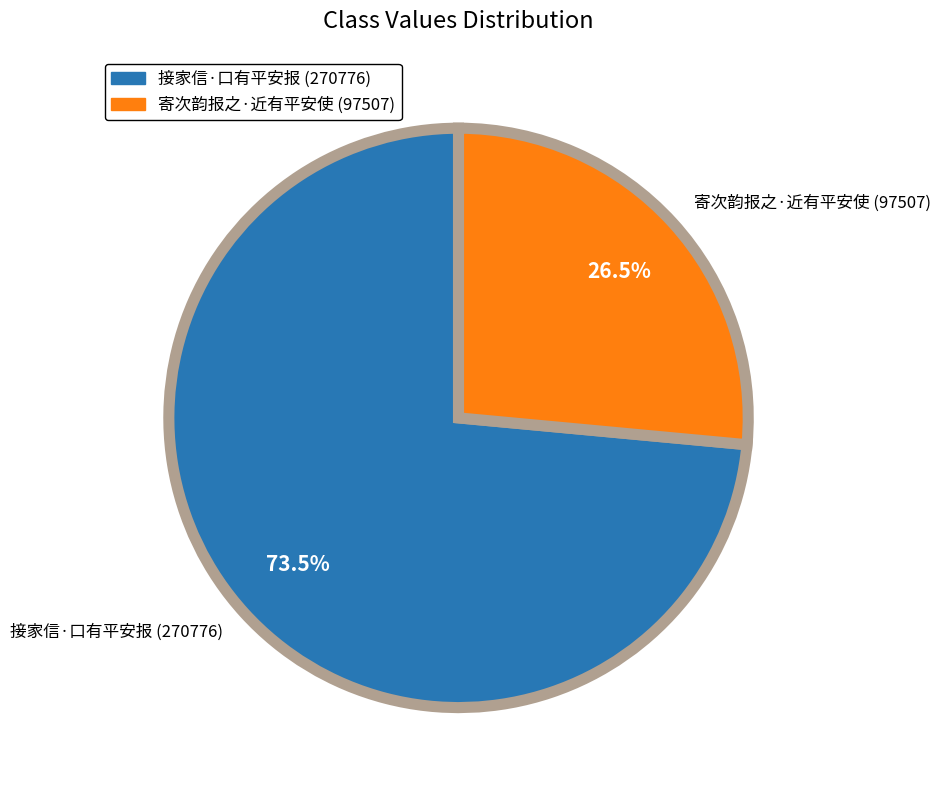

Count the number of slices in the pie.

2